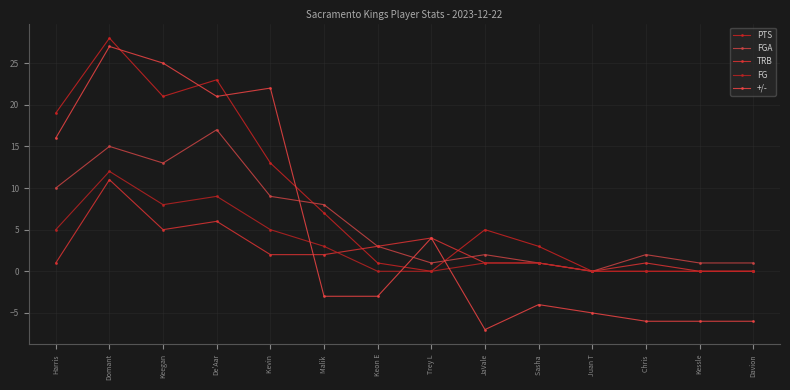

How many values in +/- are below zero?

8